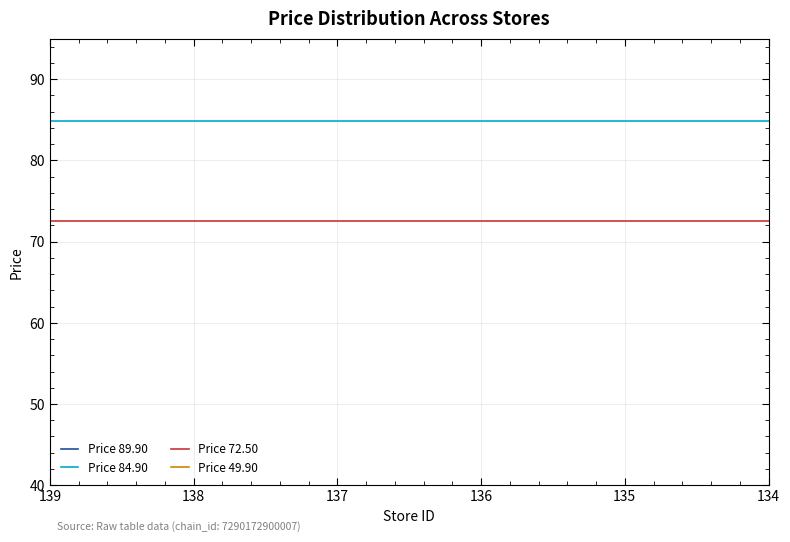

True or false: Price 89.90 has more than 2 points higher than both neighbors.

False